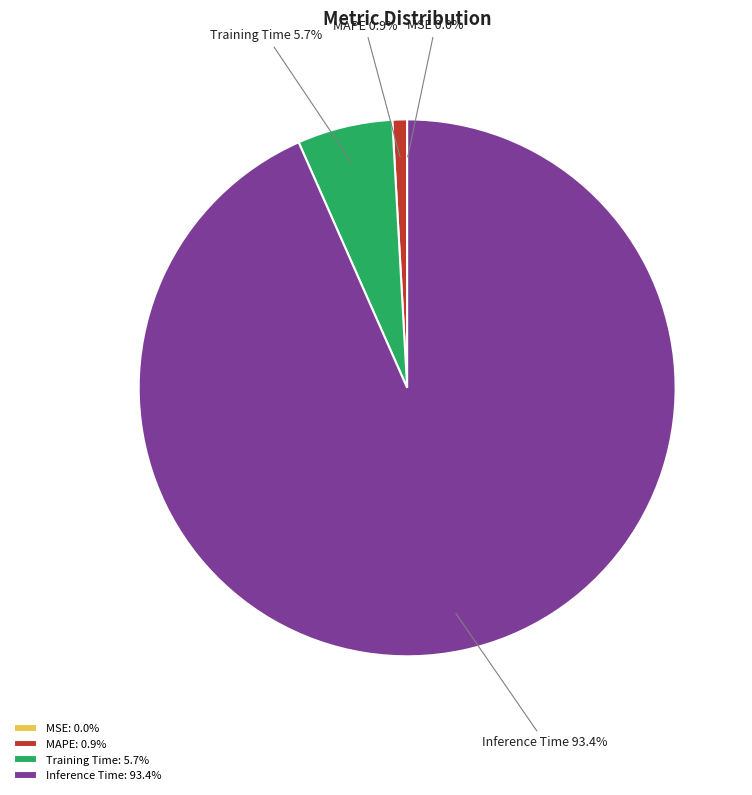

How much of the chart is everything except Training Time?

94.3%